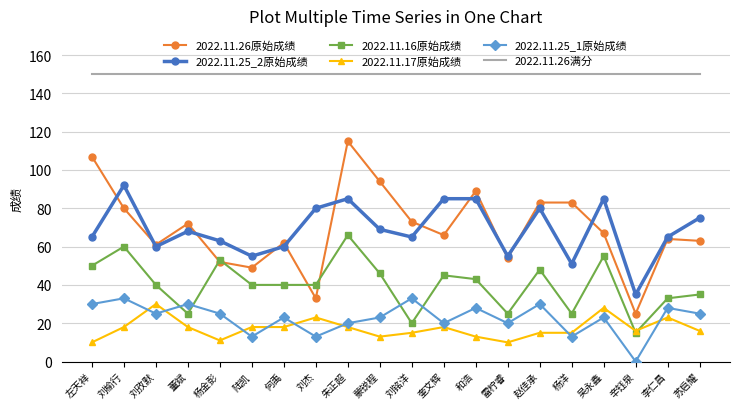

Reading left to right, what are all the values shown in this chart?

2022.11.26原始成绩: 107	80	61	72	52	49	62	33	115	94	73	66	89	54	83	83	67	25	64	63
2022.11.25_2原始成绩: 65	92	60	68	63	55	60	80	85	69	65	85	85	55	80	51	85	35	65	75
2022.11.16原始成绩: 50	60	40	25	53	40	40	40	66	46	20	45	43	25	48	25	55	15	33	35
2022.11.17原始成绩: 10	18	30	18	11	18	18	23	18	13	15	18	13	10	15	15	28	16	23	16
2022.11.25_1原始成绩: 30	33	25	30	25	13	23	13	20	23	33	20	28	20	30	13	23	0	28	25
2022.11.26满分: 150	150	150	150	150	150	150	150	150	150	150	150	150	150	150	150	150	150	150	150